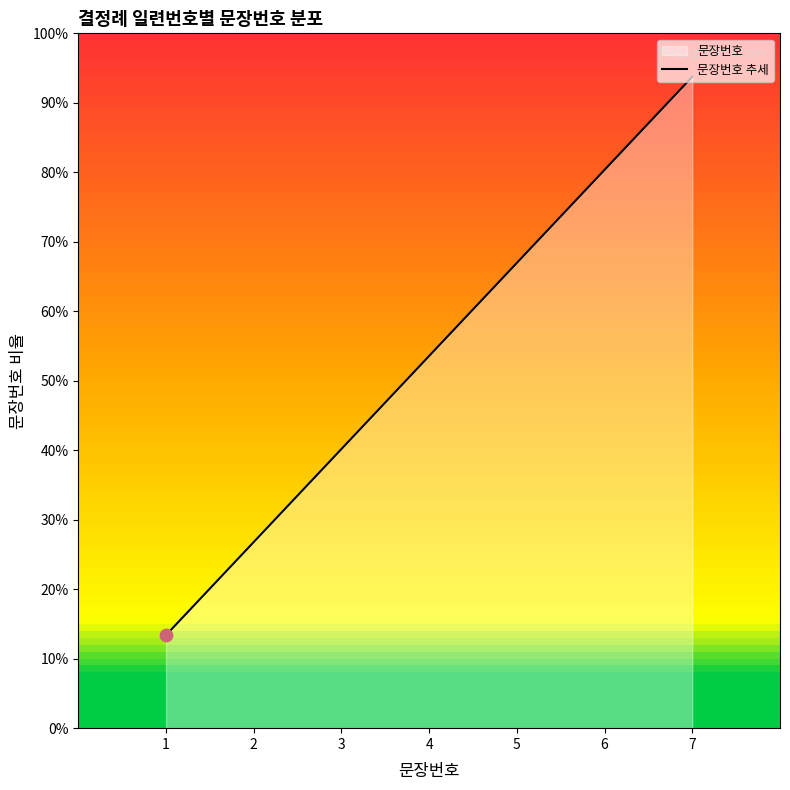

What is the change in value from 2 to 7?

+5.4